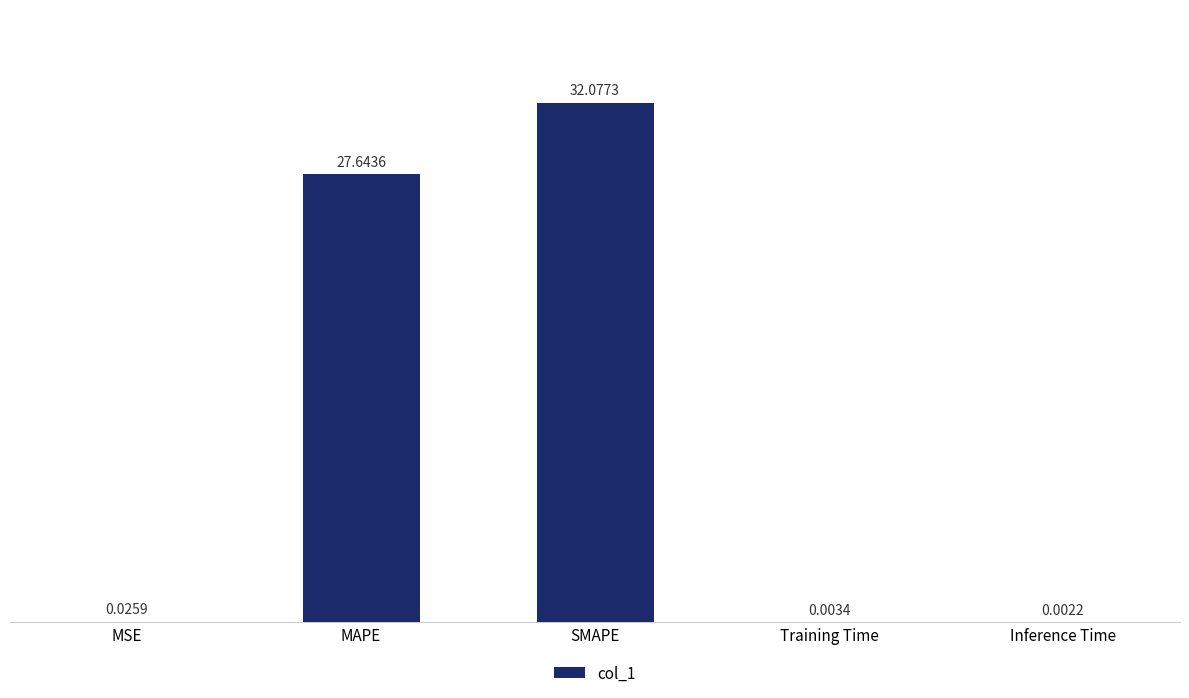

Which has a higher value, MSE or Training Time?

MSE